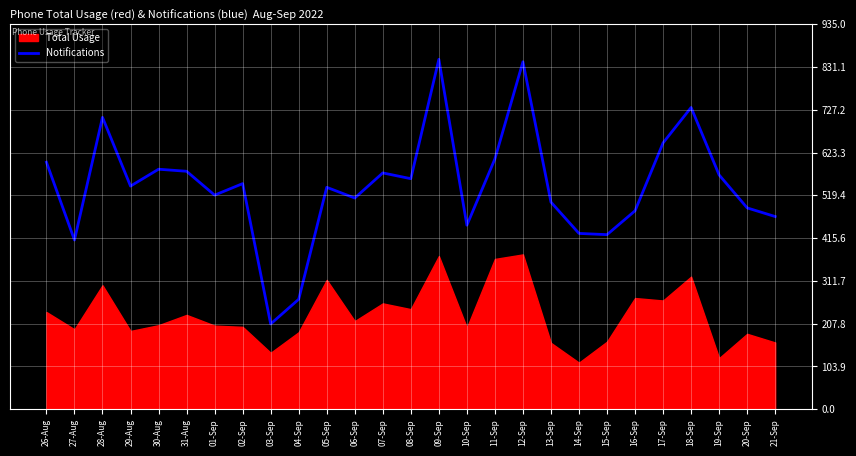

Where is the first local minimum?

27-Aug